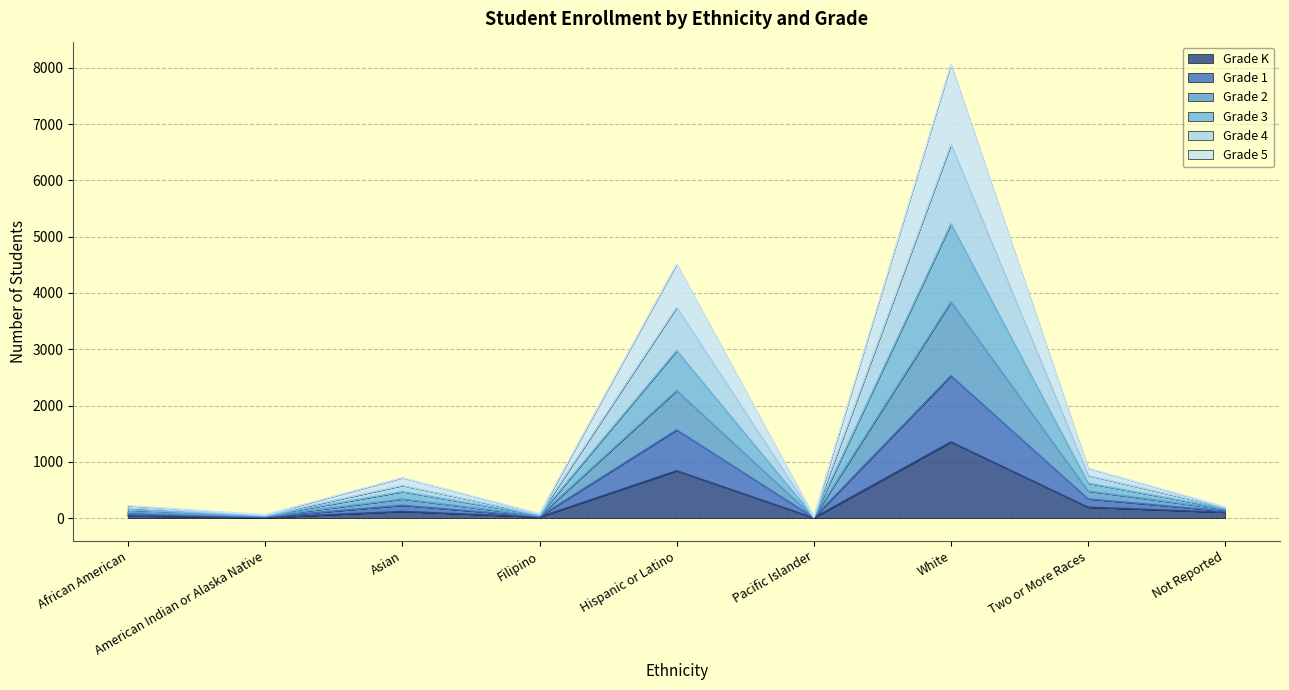

True or false: Grade 1 has more than 2 points higher than both neighbors.

True